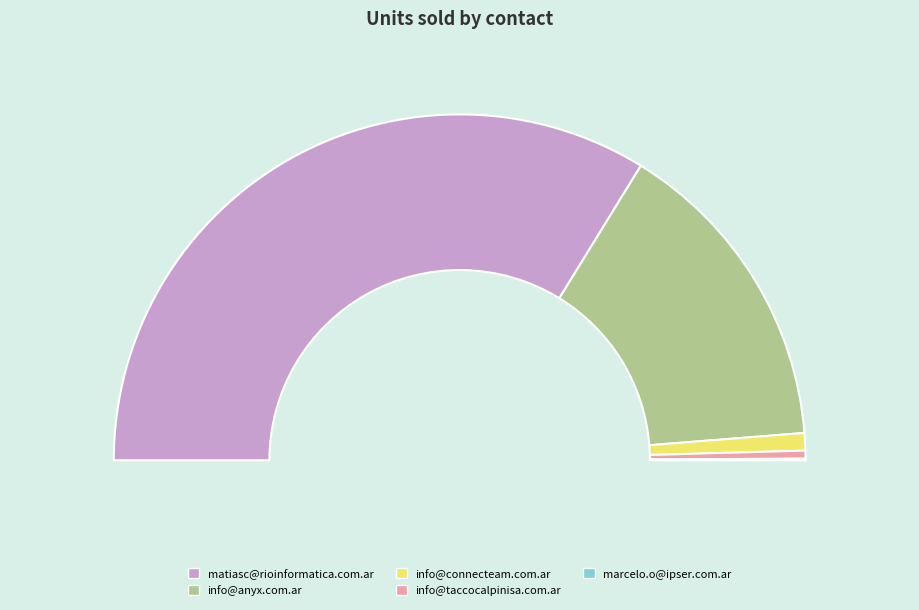

What is the ratio of the value at info@connecteam.com.ar to the value at info@taccocalpinisa.com.ar?

2.2